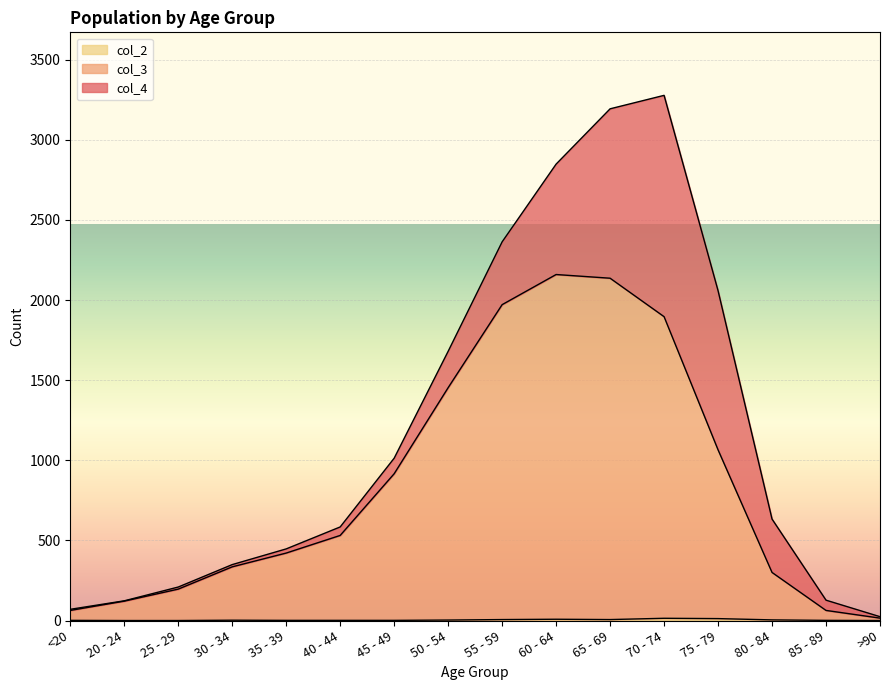

Does the chart display data point markers on the line(s)?

No